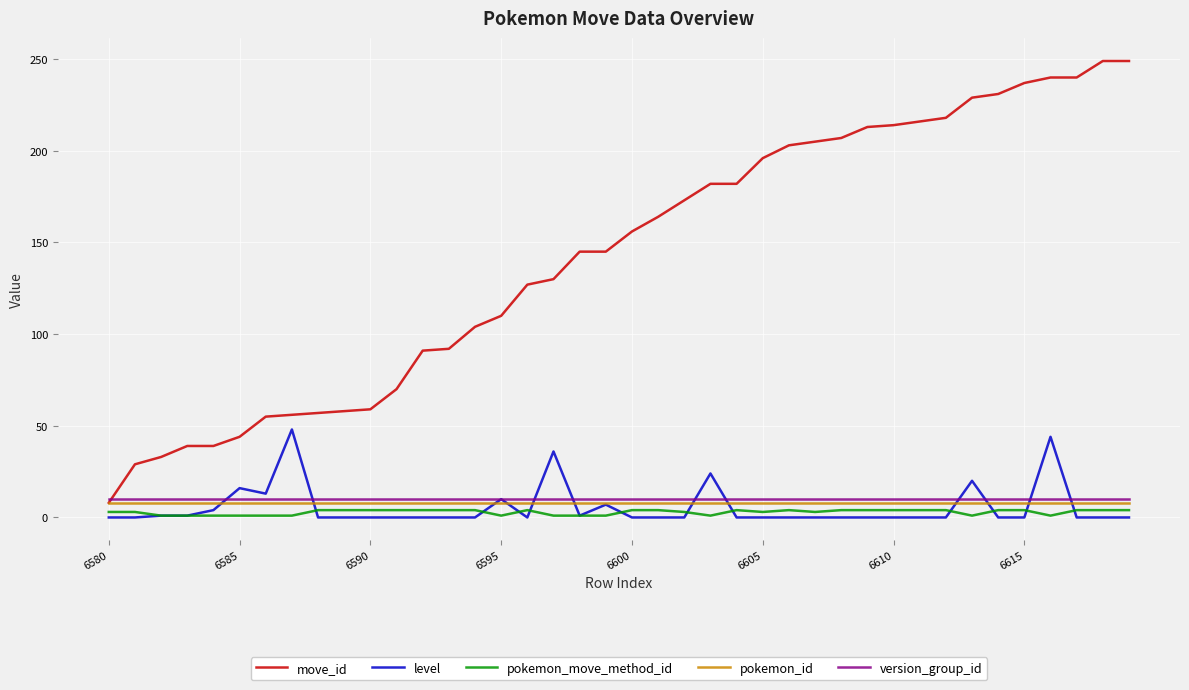

What is the highest value of the move_id series?

249